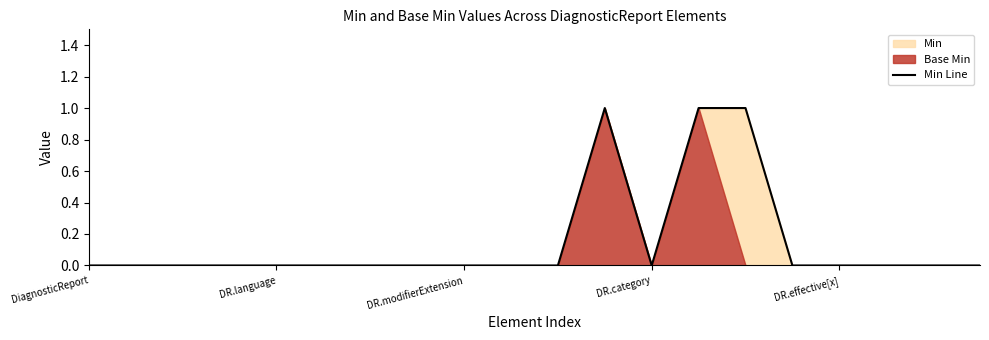

Which has a higher value, 8 or 10?

8